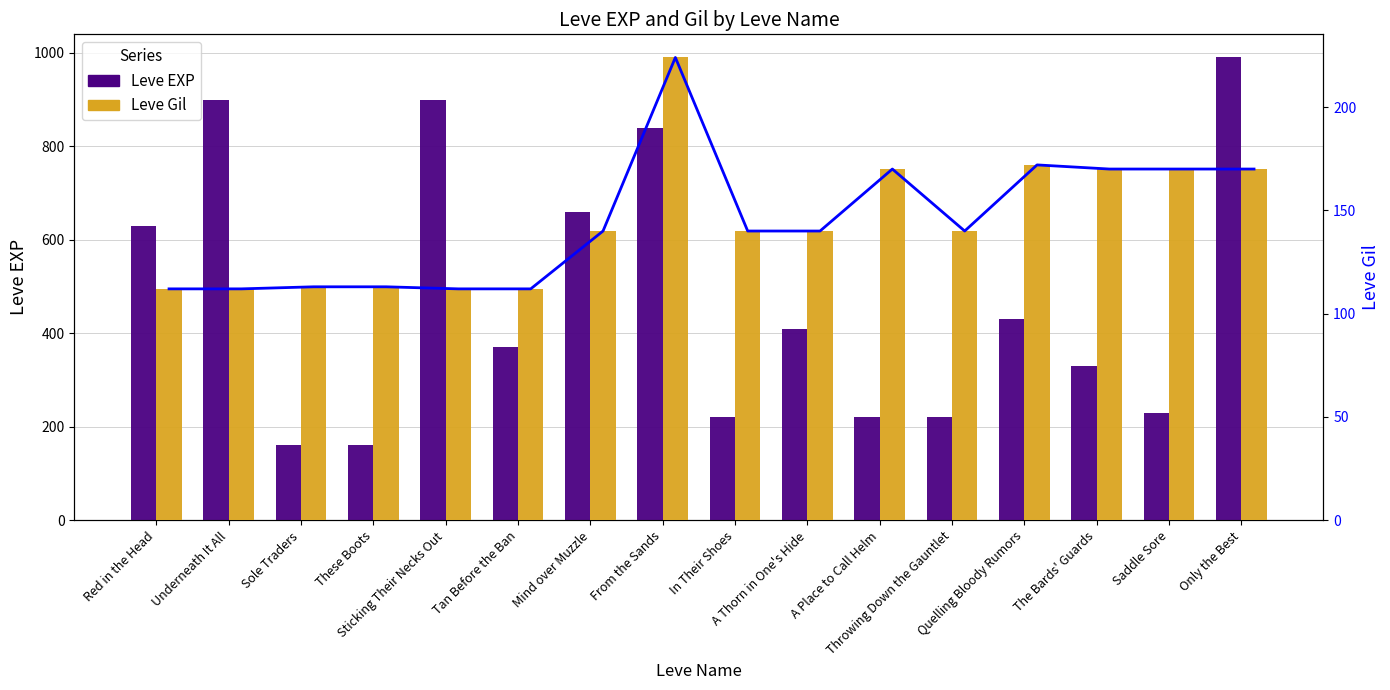

Does the chart contain stacked bars?

No